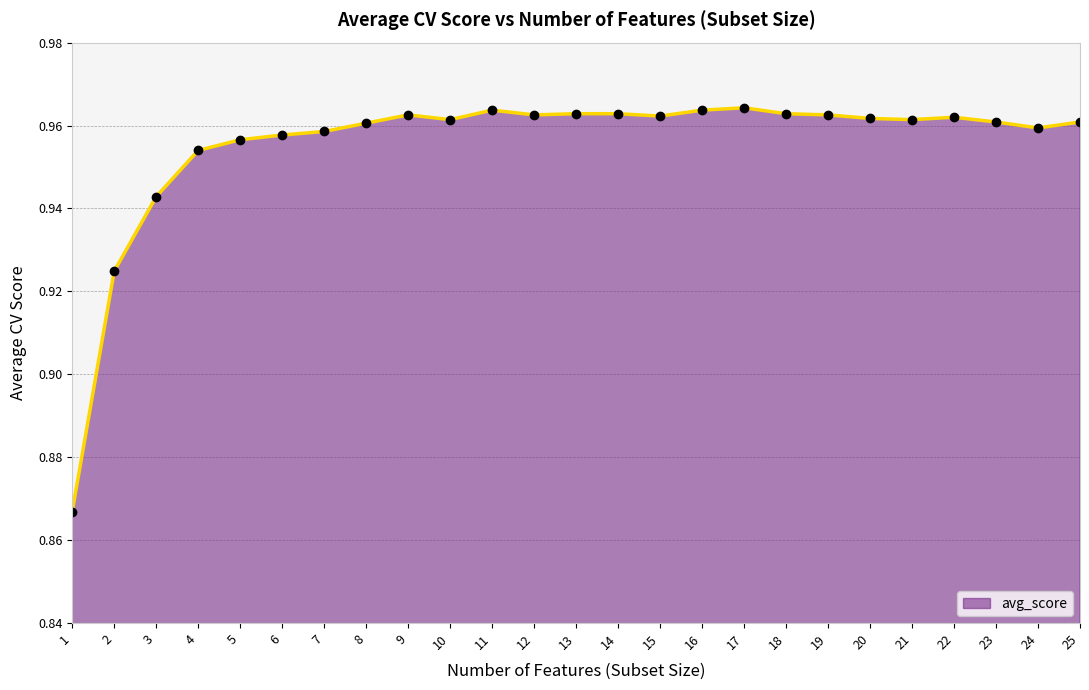

The chart shows a value of 0.3 at 12. True or false?

False